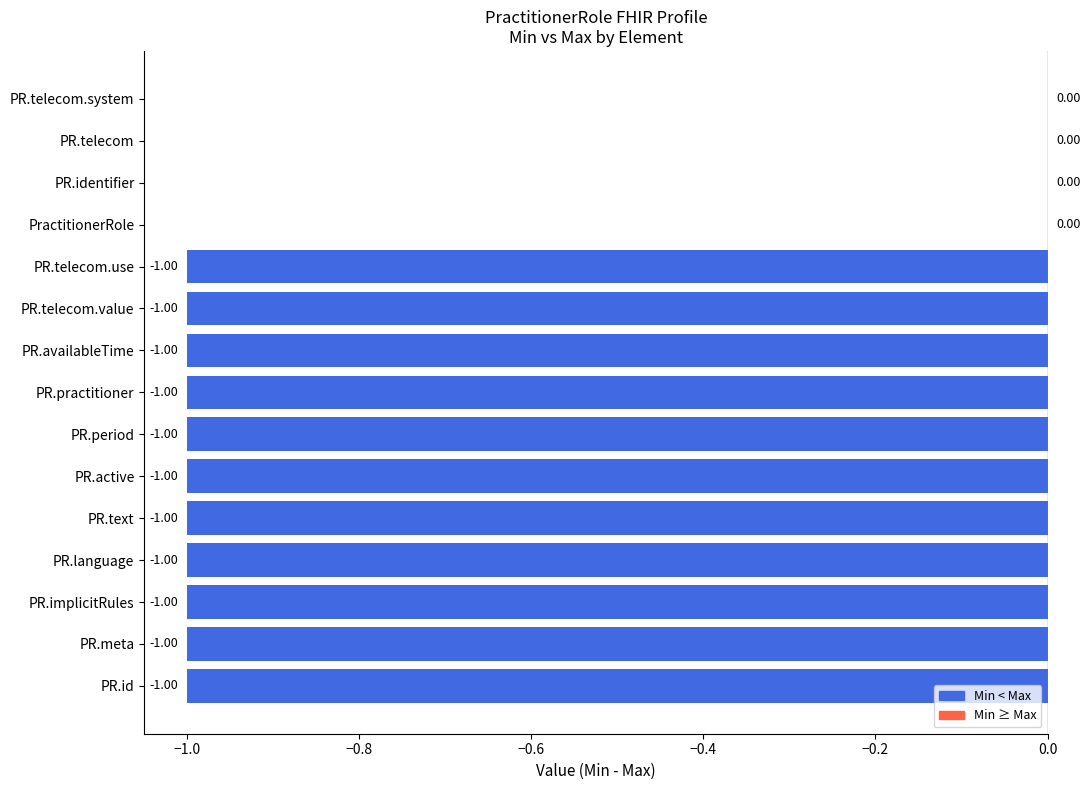

What is the sum of all values?

-11